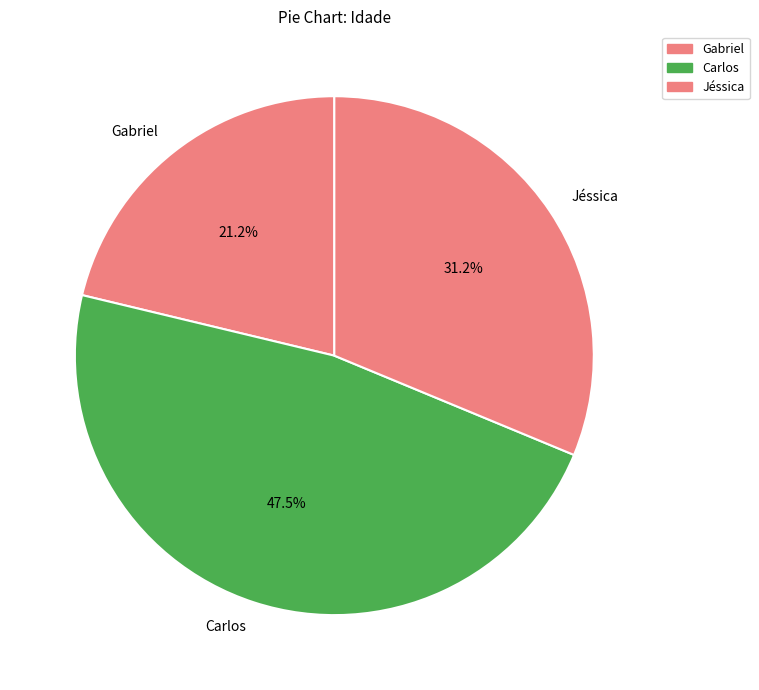

To the nearest percent, what is the difference between the largest and smallest slice percentages?

26%